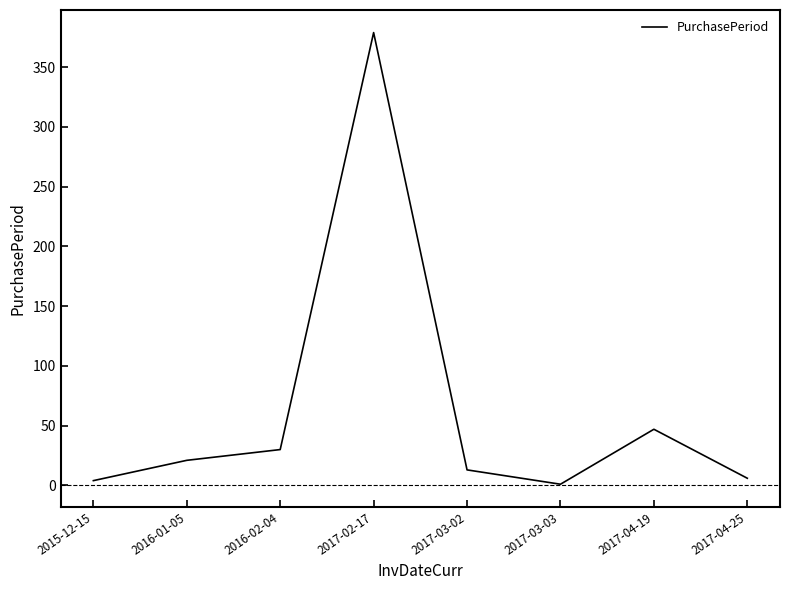

The chart shows a value of 6 at 2017-04-25. True or false?

True